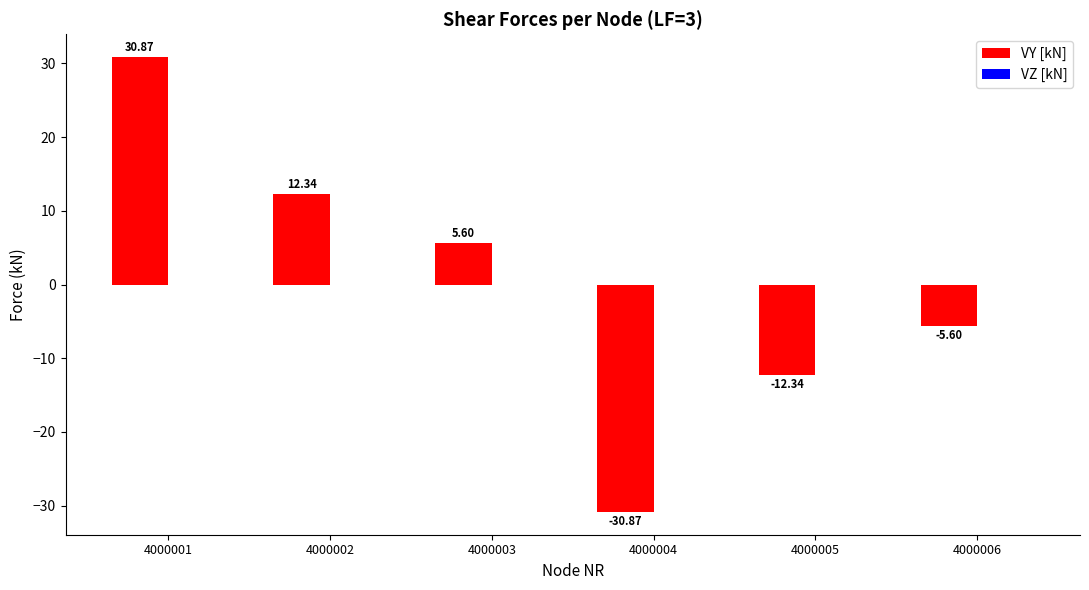

List the labels in order of value, largest first.

4000001, 4000002, 4000003, 4000006, 4000005, 4000004